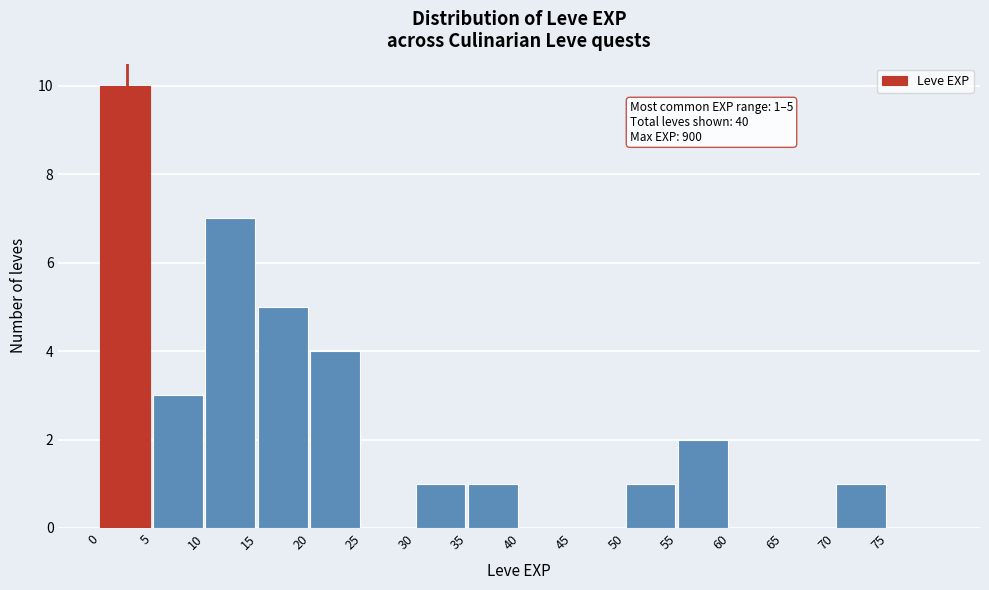

Which range on the x-axis has the tallest bar?

0 to 5